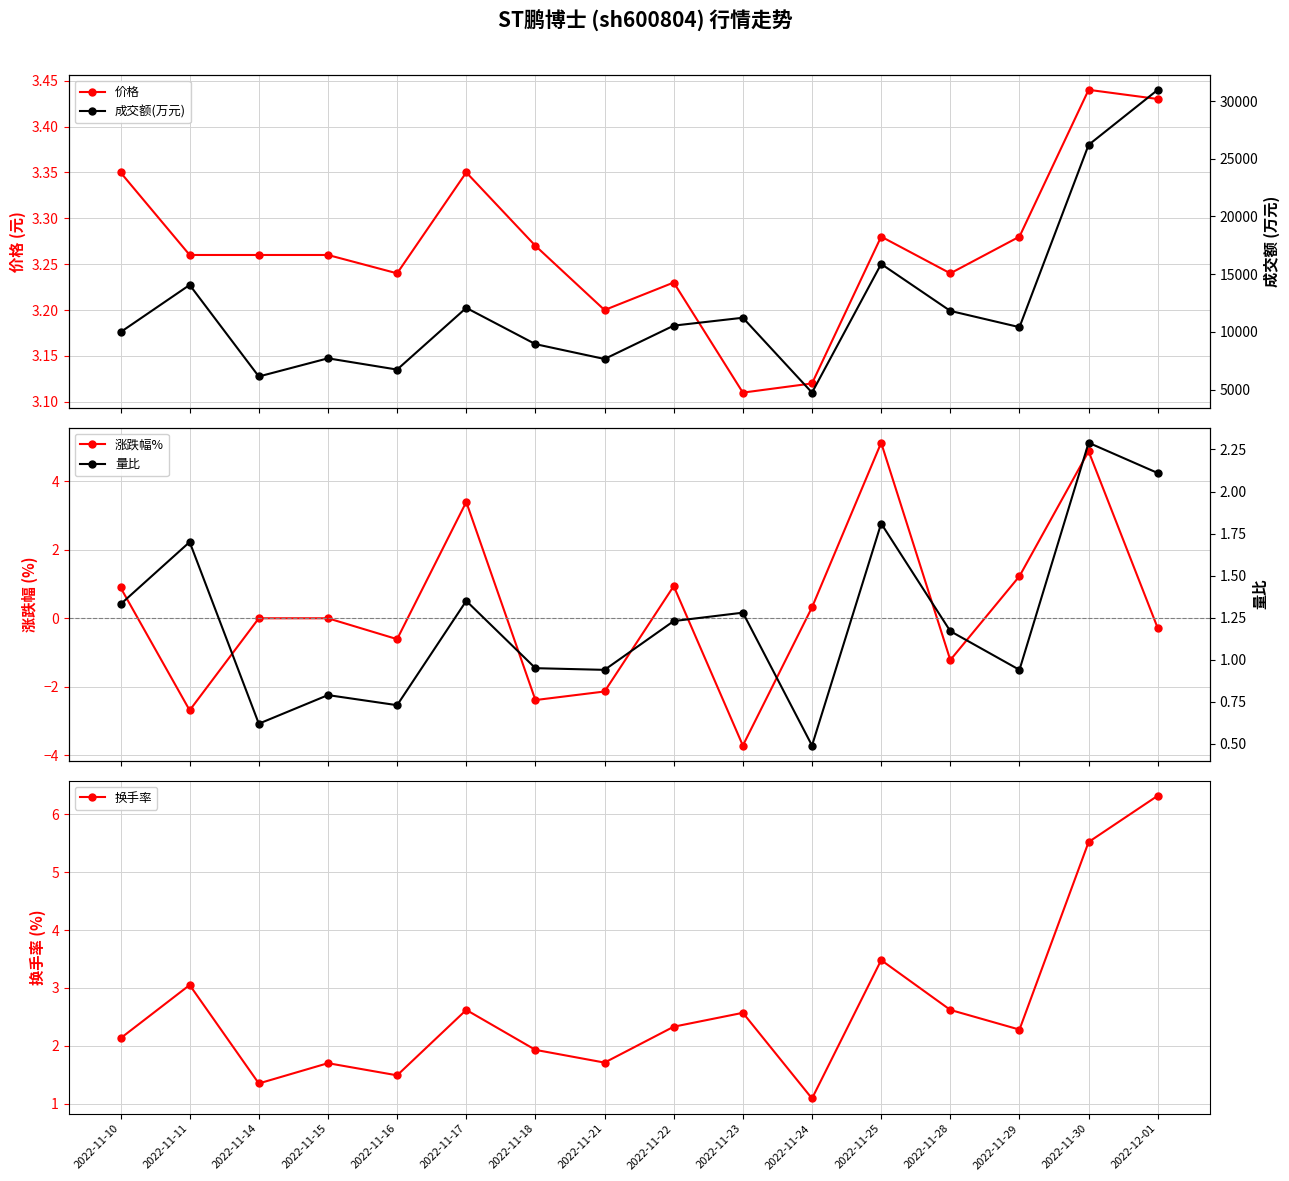

What position from the left is 2022-11-23?

10